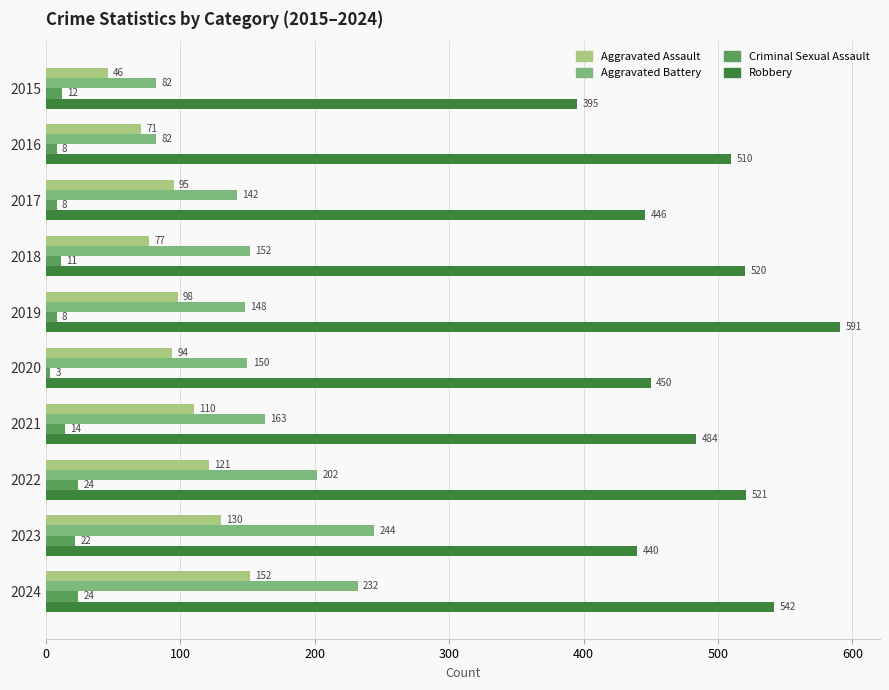

Is it true that Robbery equals 136 at 2022?

False